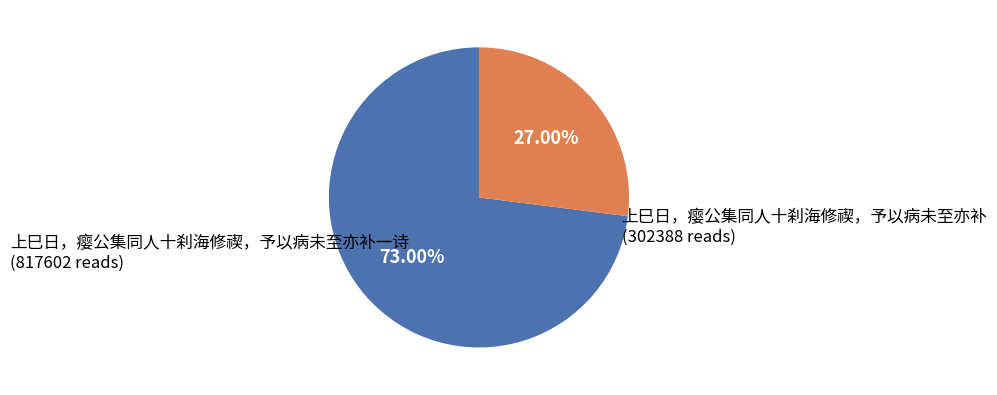

Does any single category account for the majority?

Yes